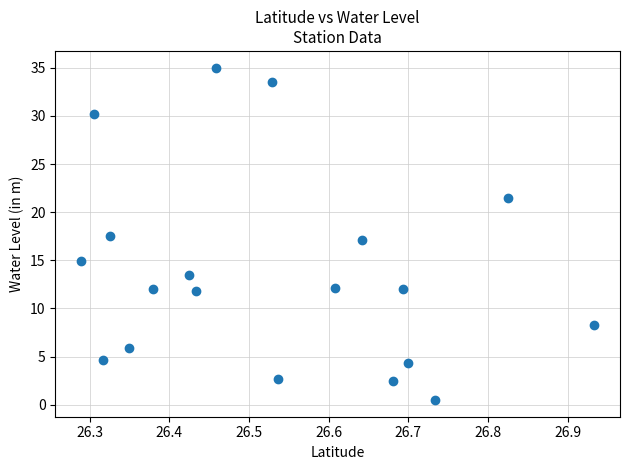

What is the range of X values (max minus min)?

0.6